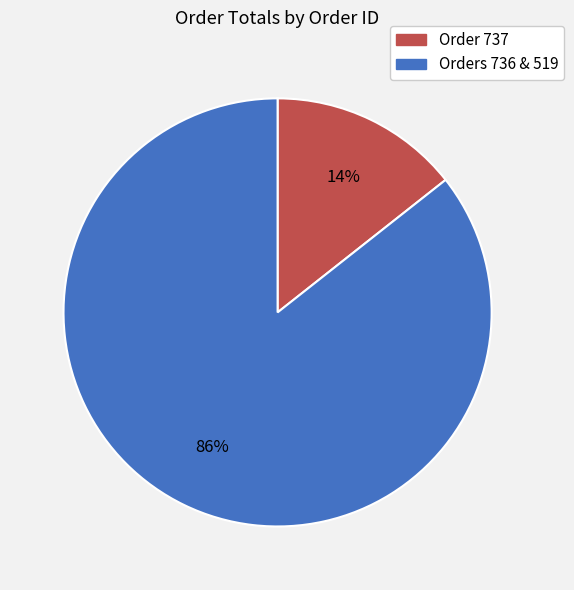

How many slices are in this pie chart?

2